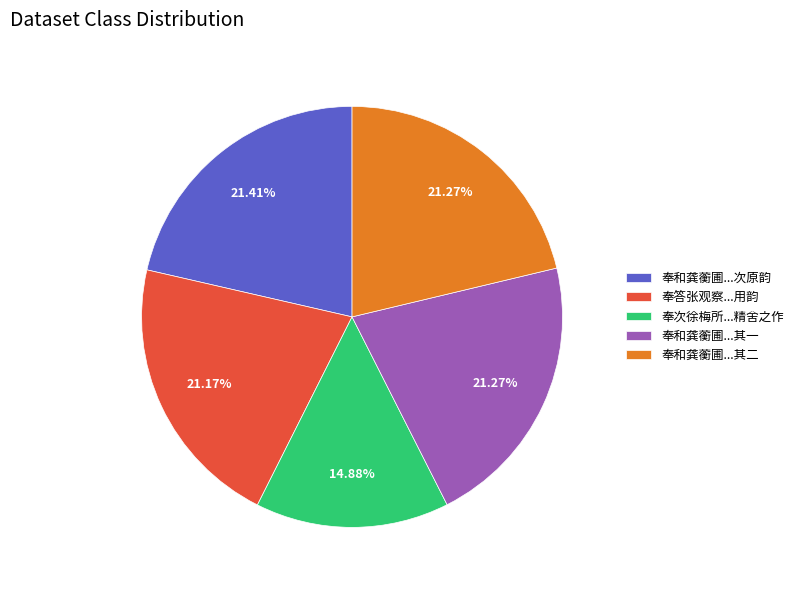

Combined, do 奉和龚蘅圃...其一 and 奉答张观察...用韵 account for over 50%?

No